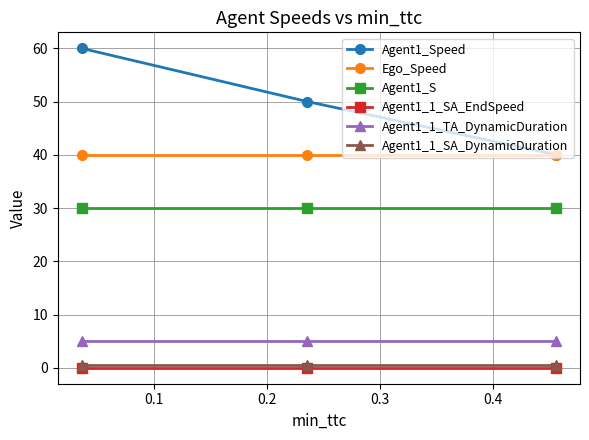

Is this an area chart (filled region under the line)?

No